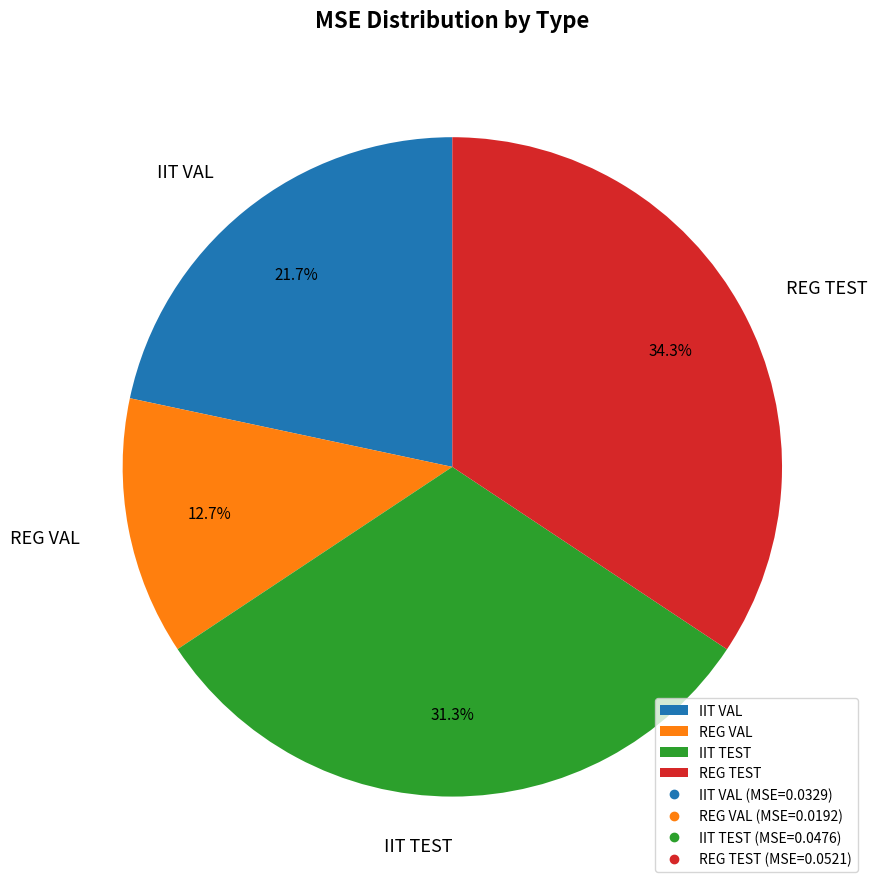

What is the smallest slice in the pie chart?

REG VAL